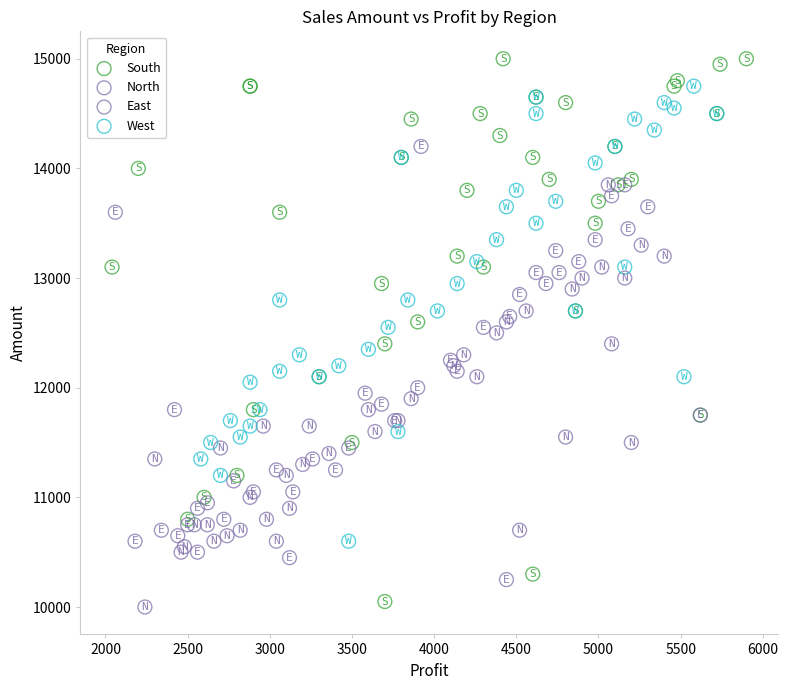

Which series reaches the minimum Y coordinate?

North